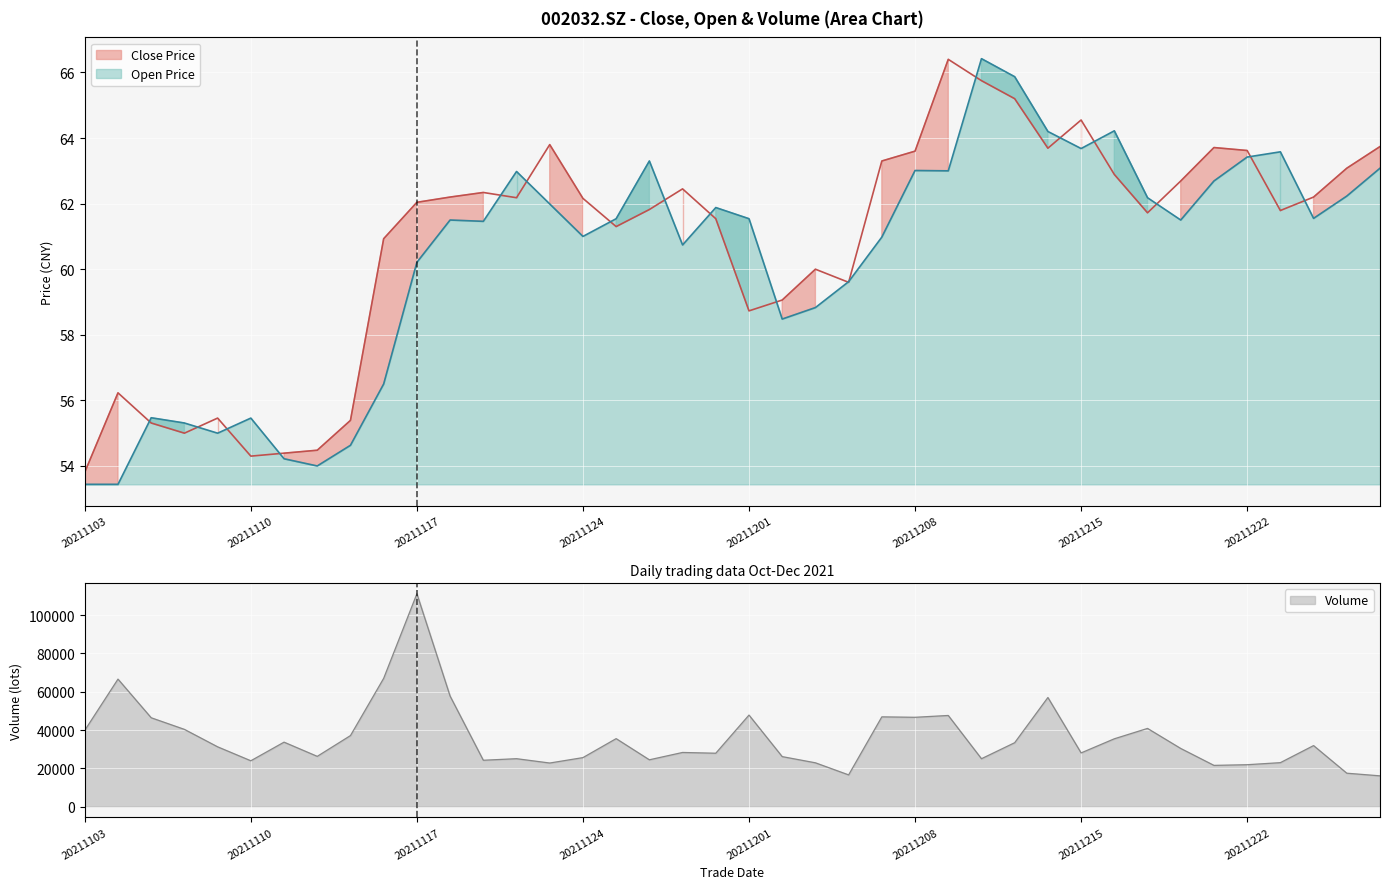

Which category has the lowest value in the close_line series?

20211103